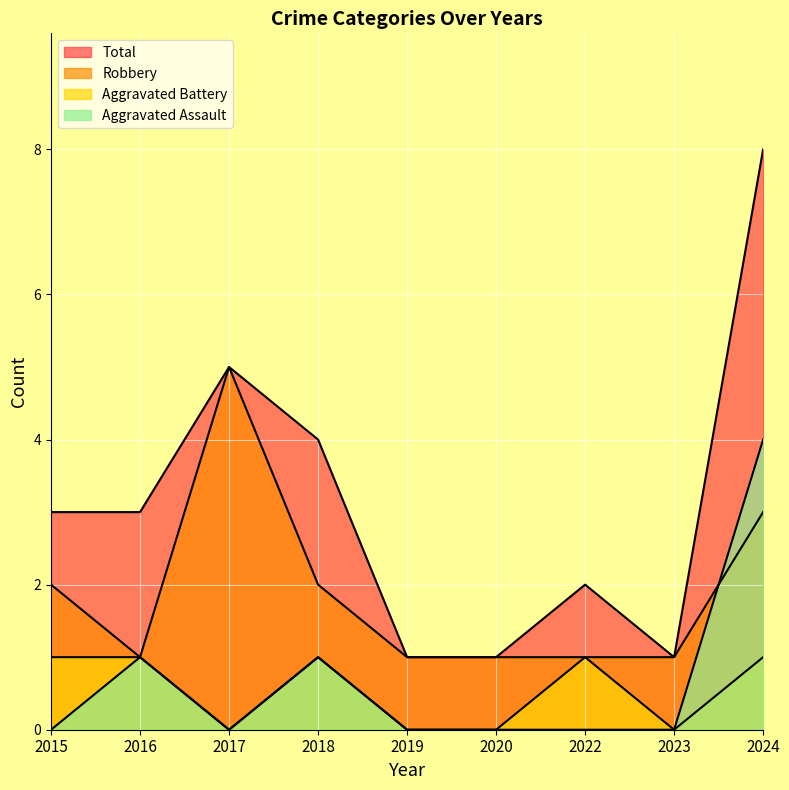

What is the value of the Robbery point at the 6th from the left?

1